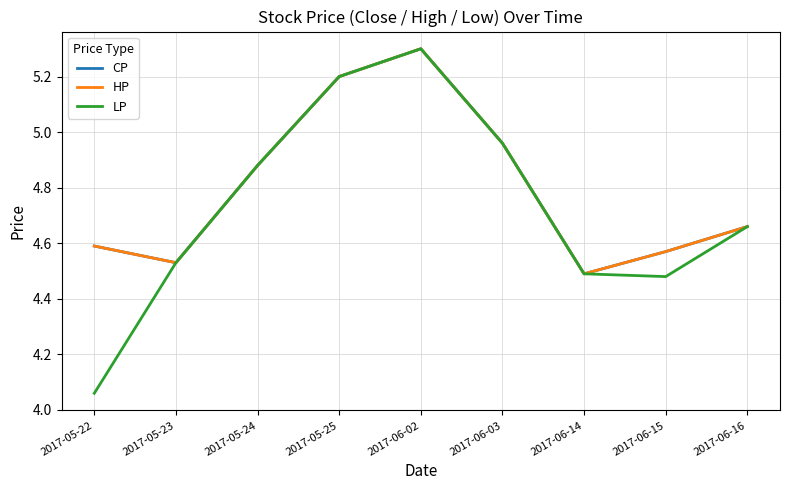

True or false: CP and HP cross at least once.

False